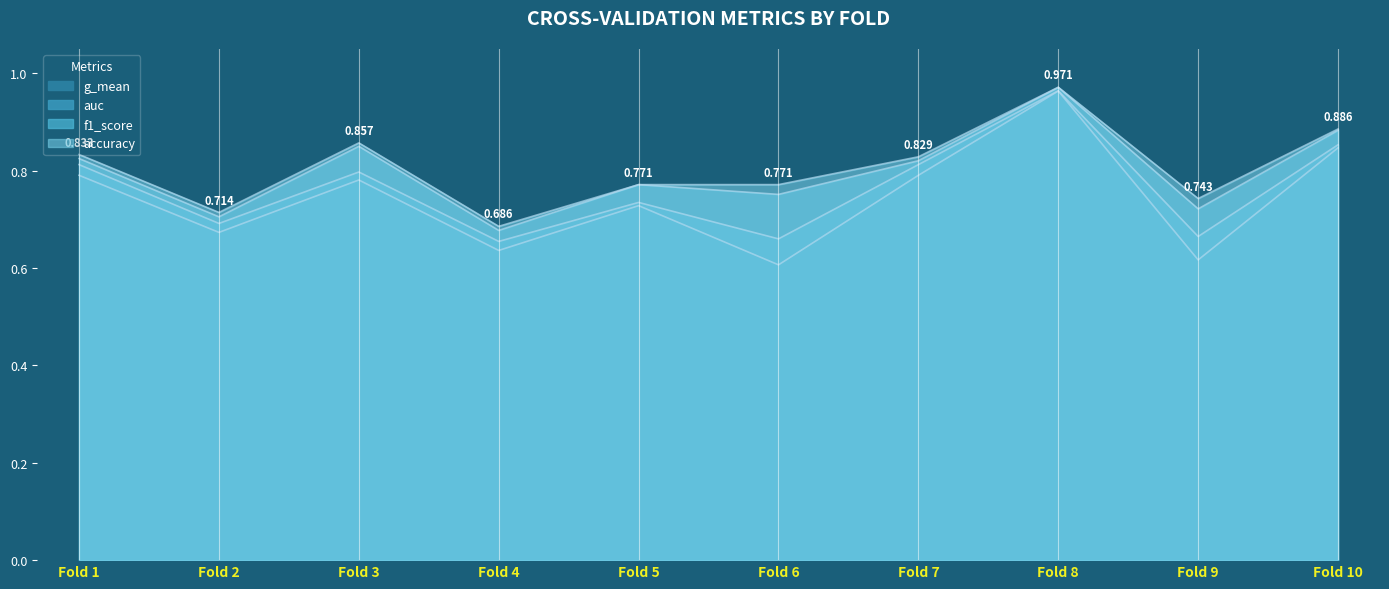

What is the minimum value for f1_score?

0.7